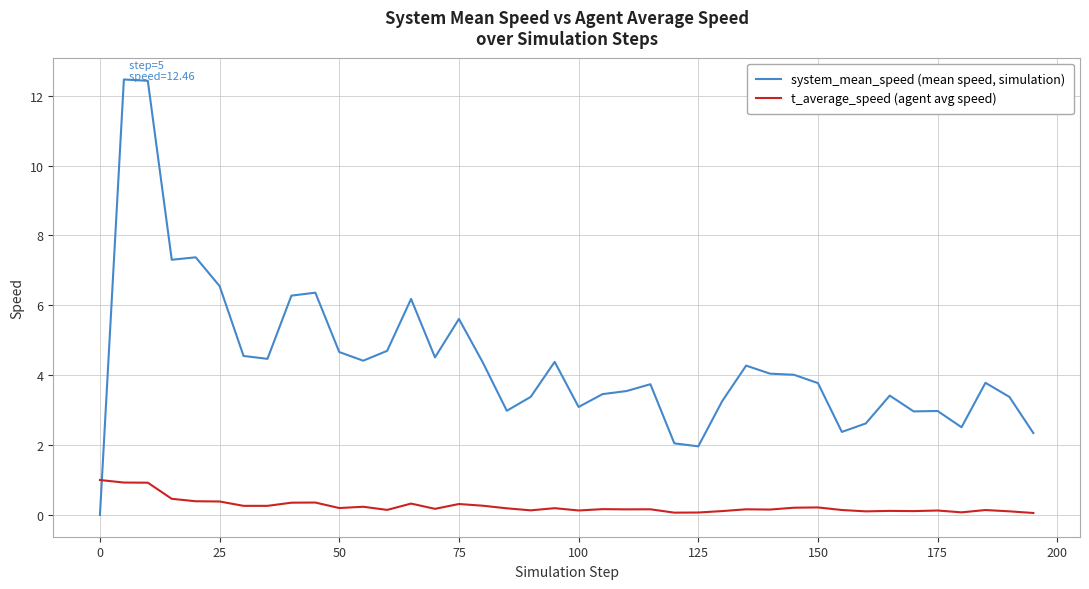

What is the difference between the maximum and minimum values in the t_average_speed (agent avg speed) series?

0.9